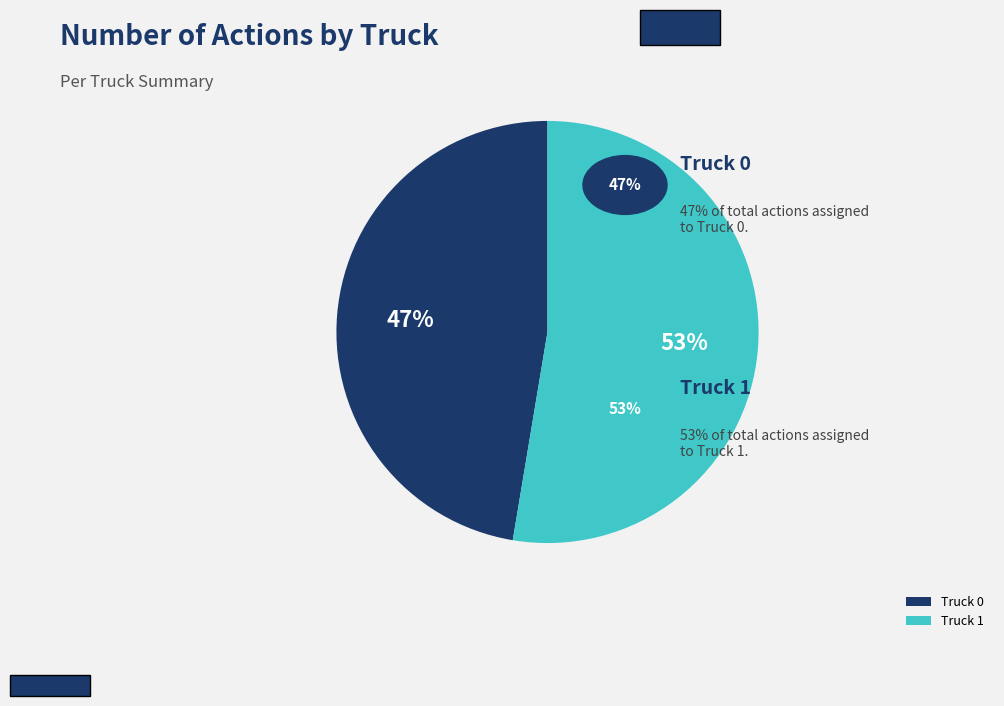

What is the largest slice in the pie chart?

Truck 1